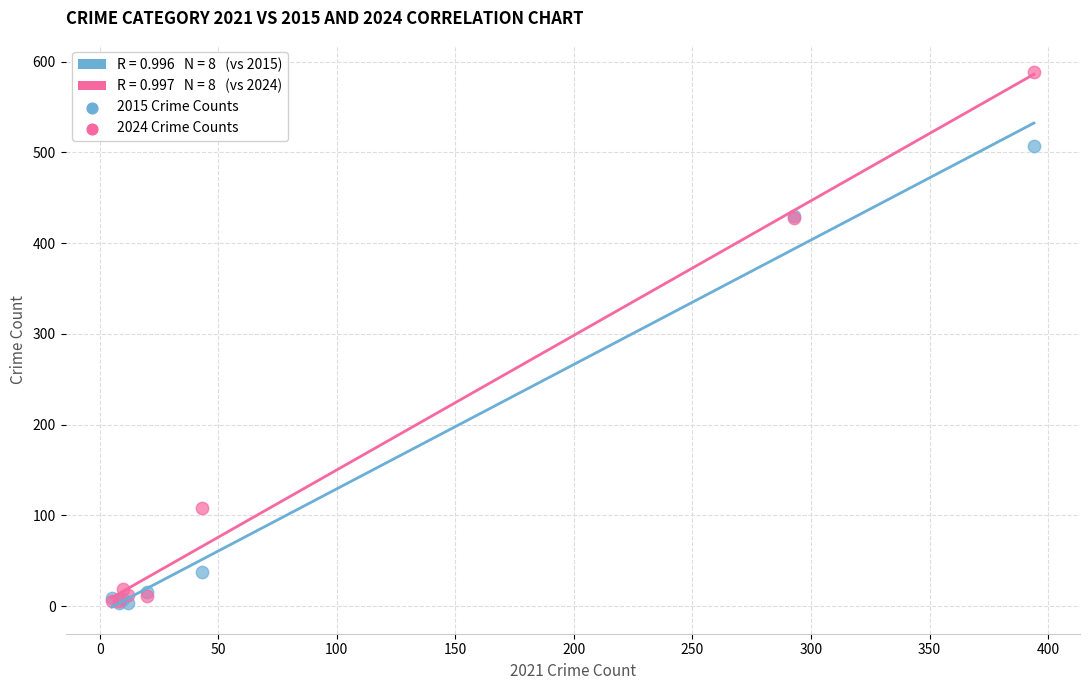

In the 2015 Crime Counts series, what Y value is closest to 255?

430